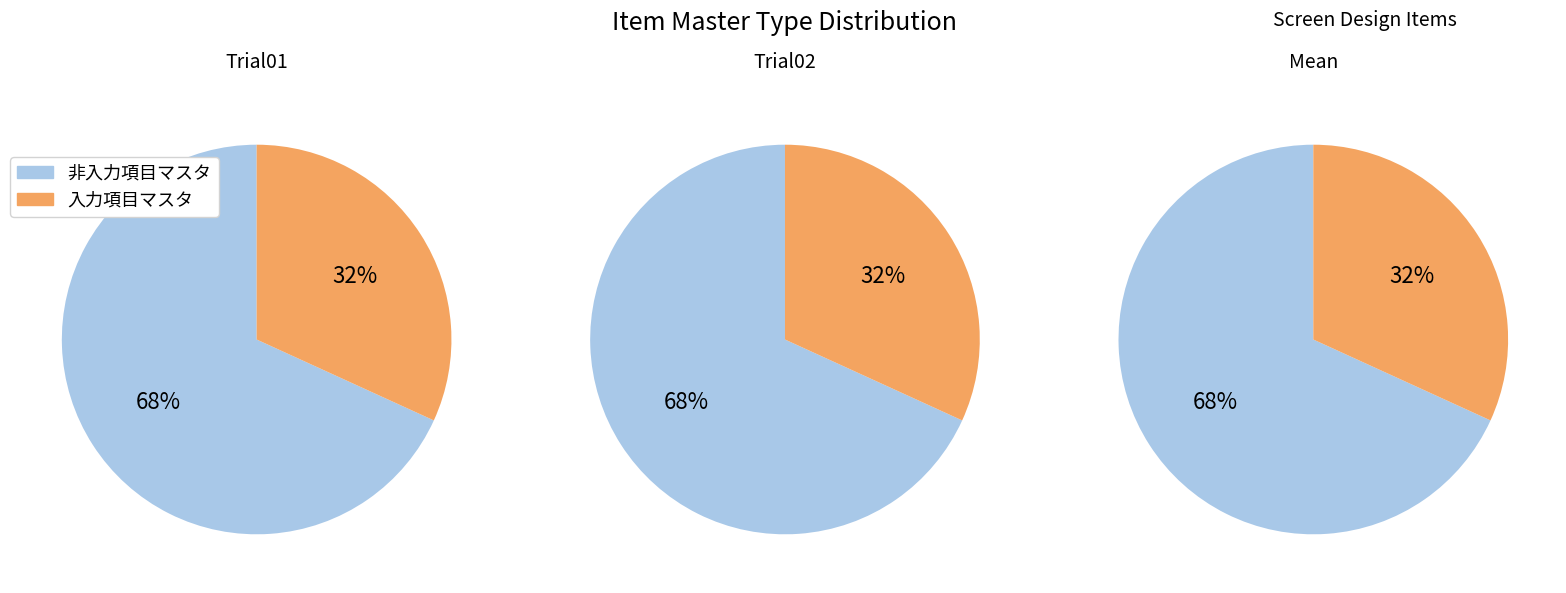

To the nearest percent, what portion does 非入力項目マスタ represent?

68%